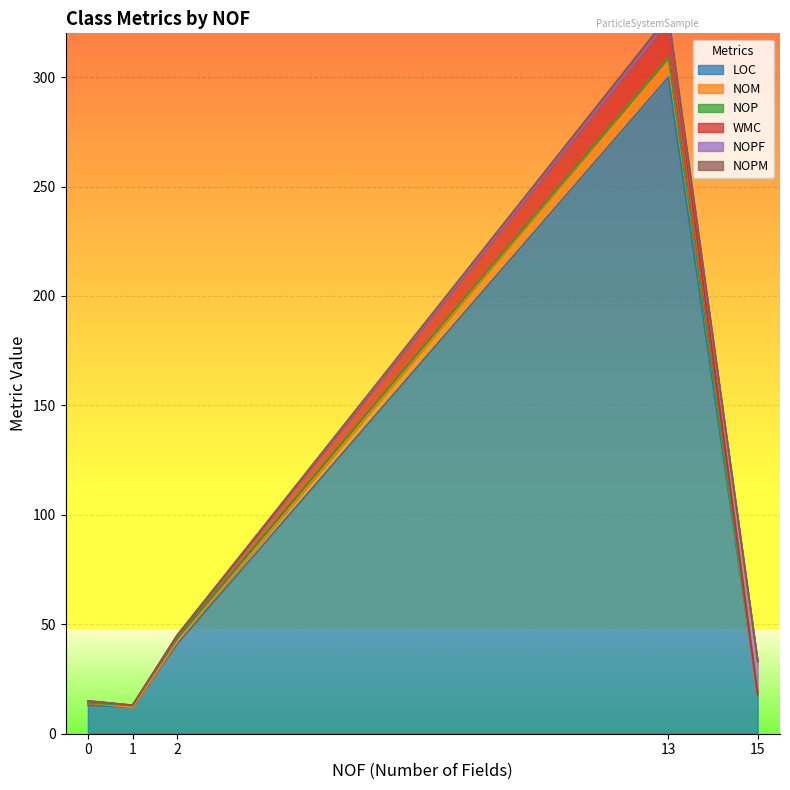

At how many categories does at least one series exceed 179?

1